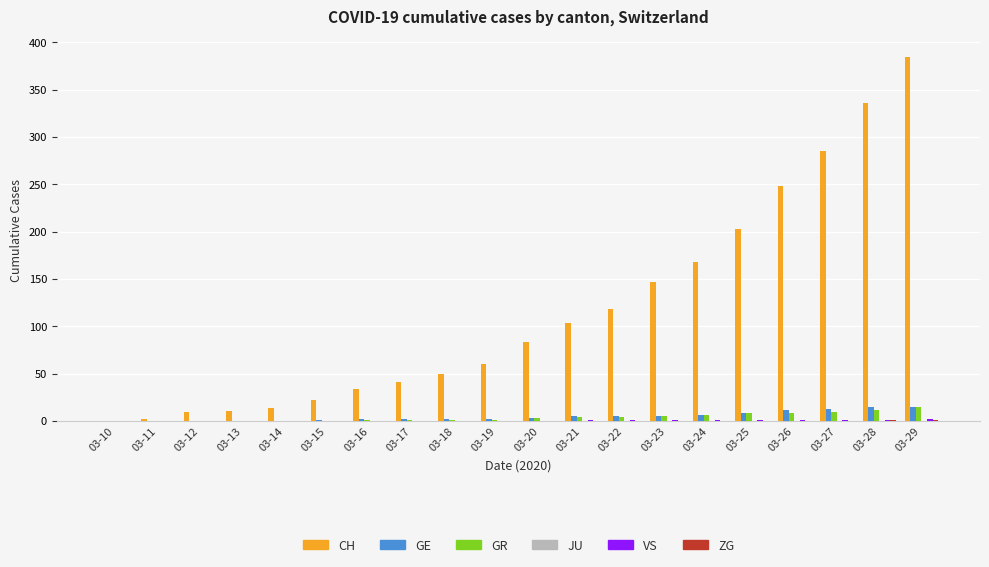

Count the number of categories in the chart.

20